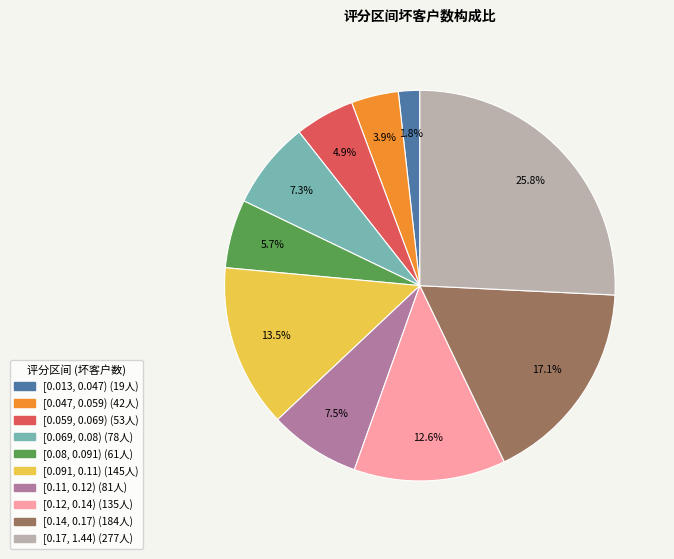

What percentage is the [0.14, 0.17) slice, to the nearest percent?

17%